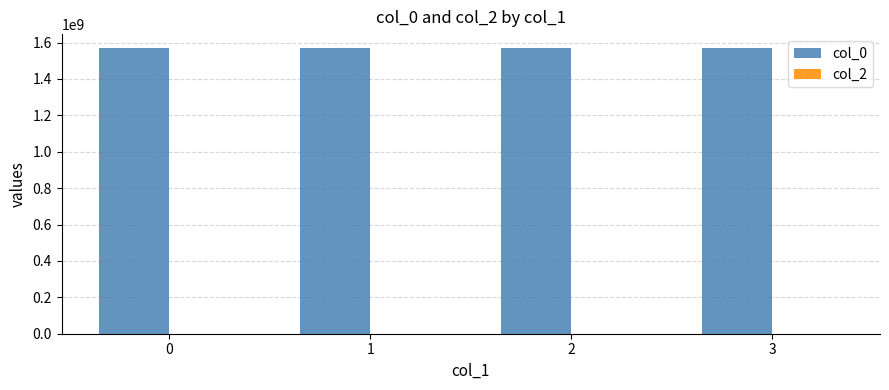

What is the value of the 2nd bar from the left?

1567793361.0